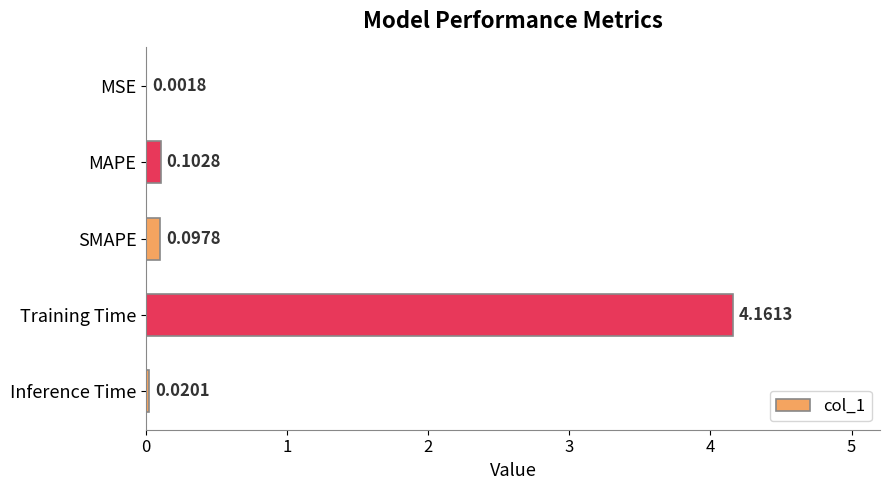

Are the bars horizontal?

Yes